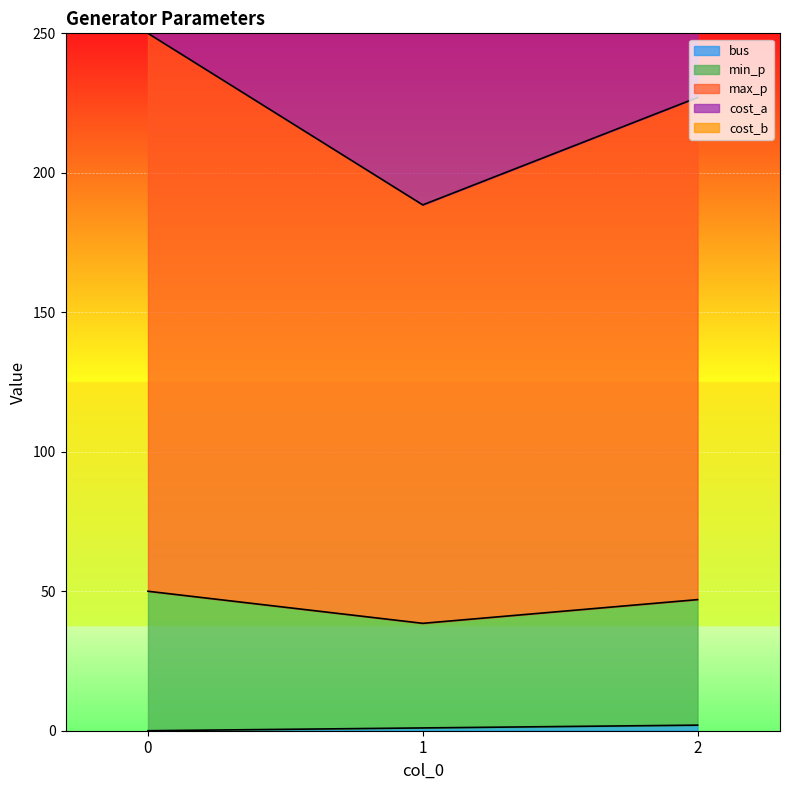

The max_p series shows 27.2 at 0. True or false?

False